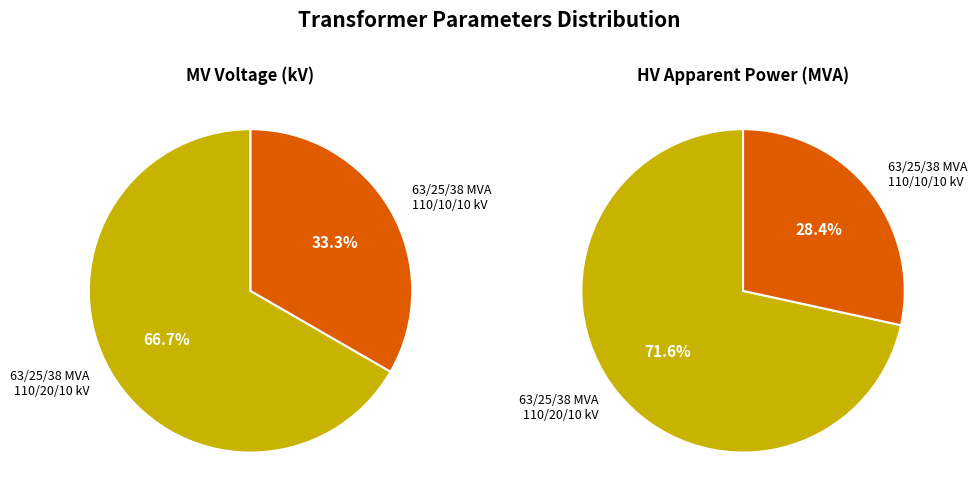

Between 63/25/38 MVA 110/20/10 kV and 63/25/38 MVA 110/10/10 kV, which is larger?

63/25/38 MVA 110/20/10 kV